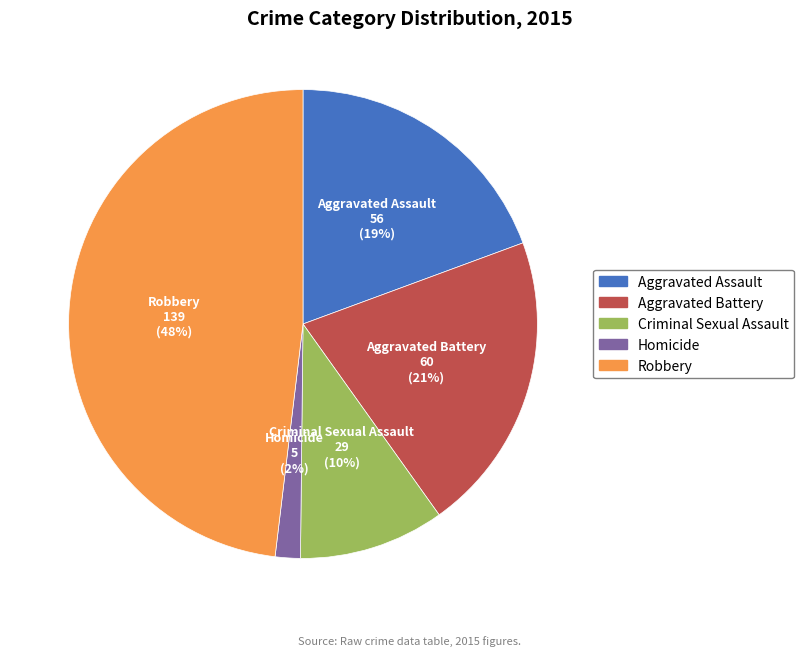

What percentage is the Aggravated Battery slice, to the nearest percent?

21%